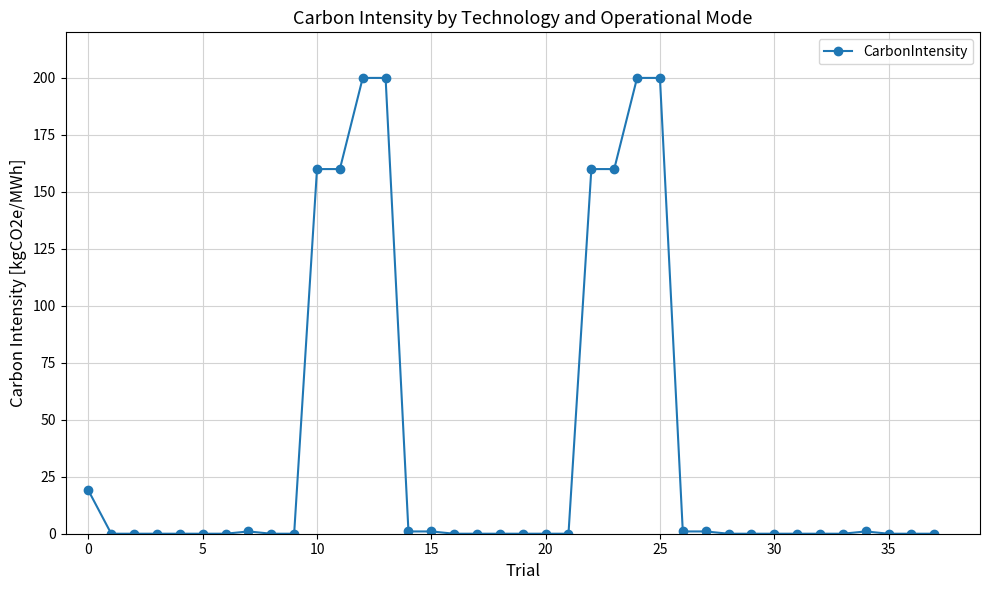

What is the average value?

39